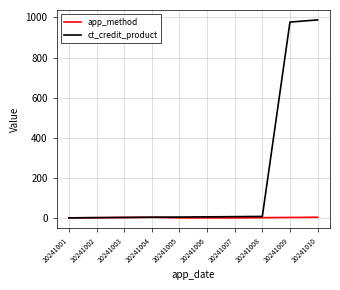

True or false: app_method has more than 0 points higher than both neighbors.

True